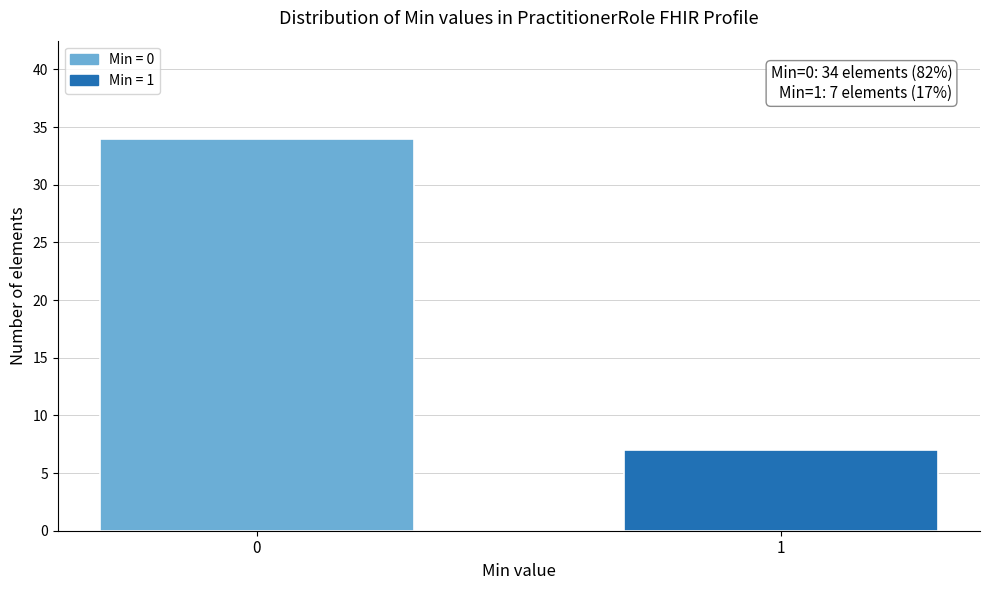

Reading left to right, list all the values displayed in this chart.

34	7